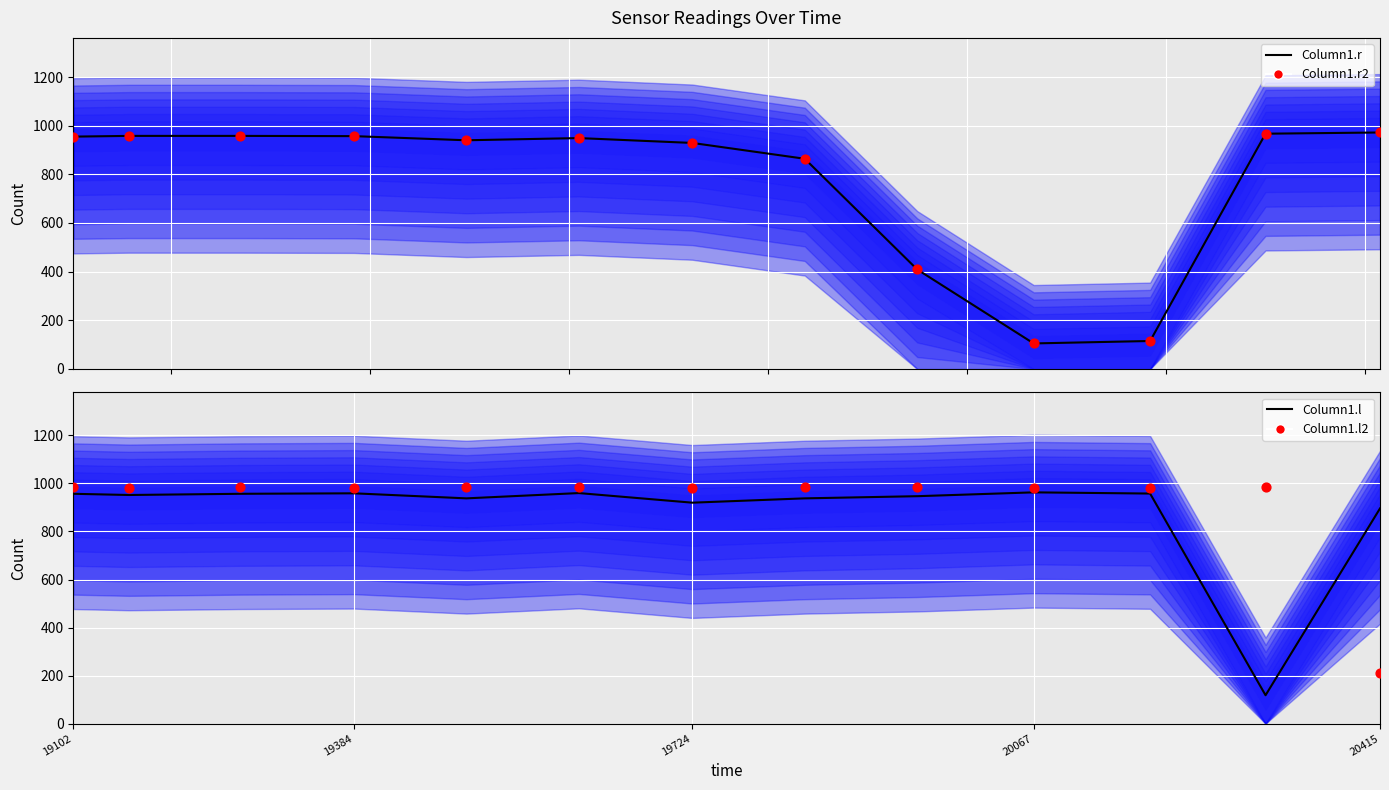

What are all the series names shown in the legend?

Column1.r, Column1.r2, Column1.l, Column1.l2